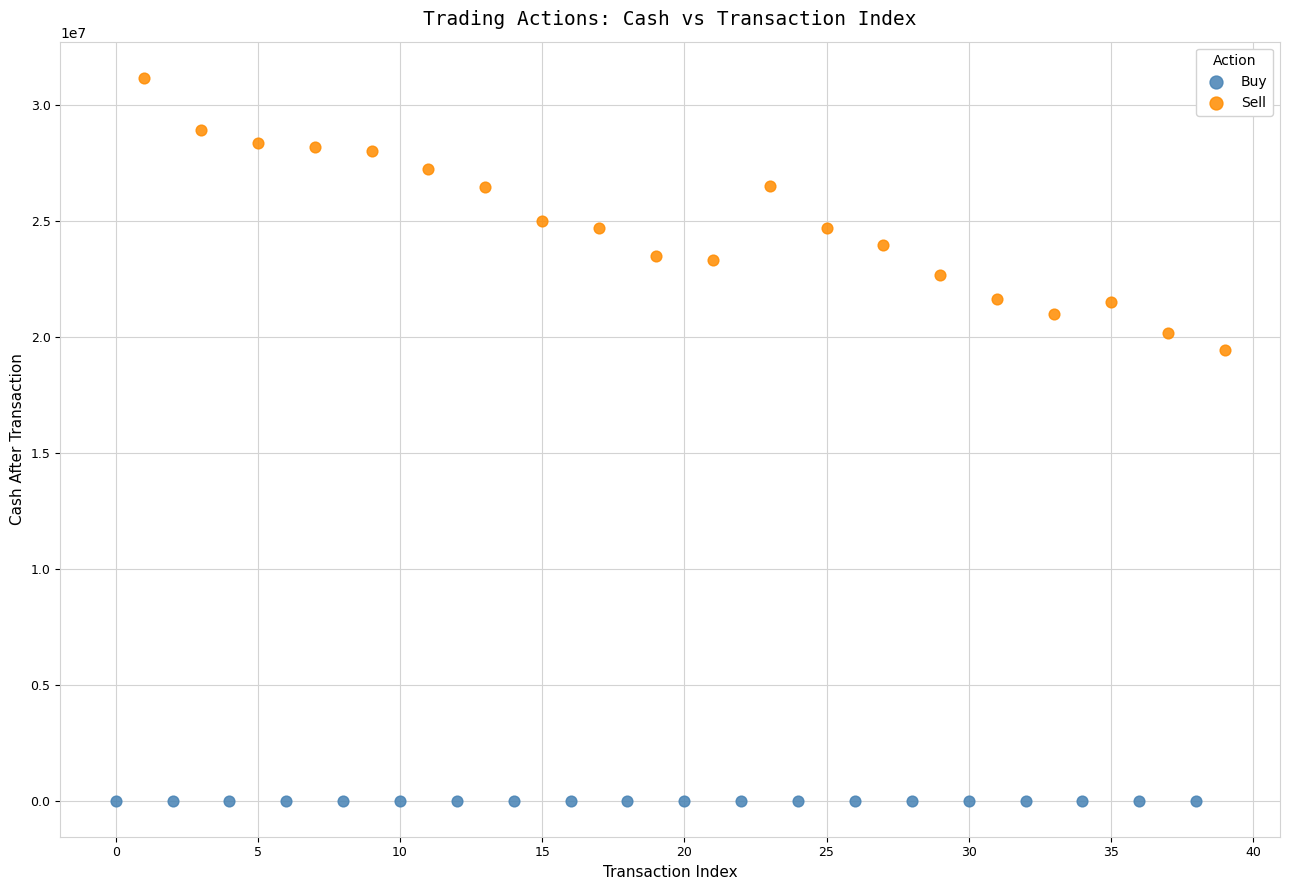

Which series reaches the minimum Y coordinate?

Buy